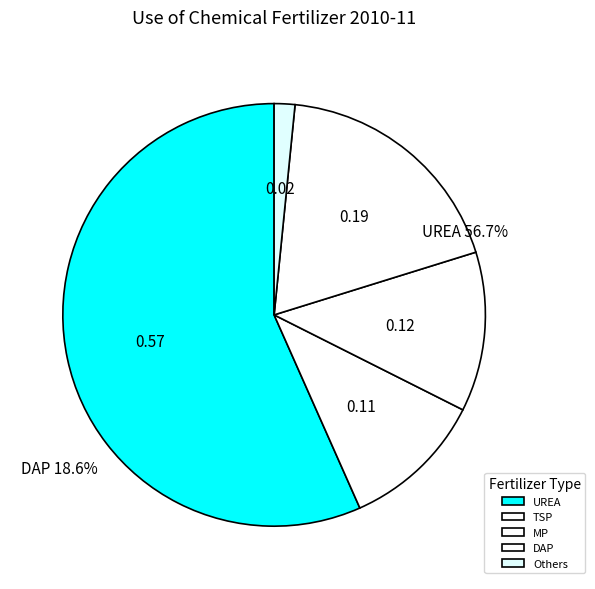

What is the smallest slice in the pie chart?

Others